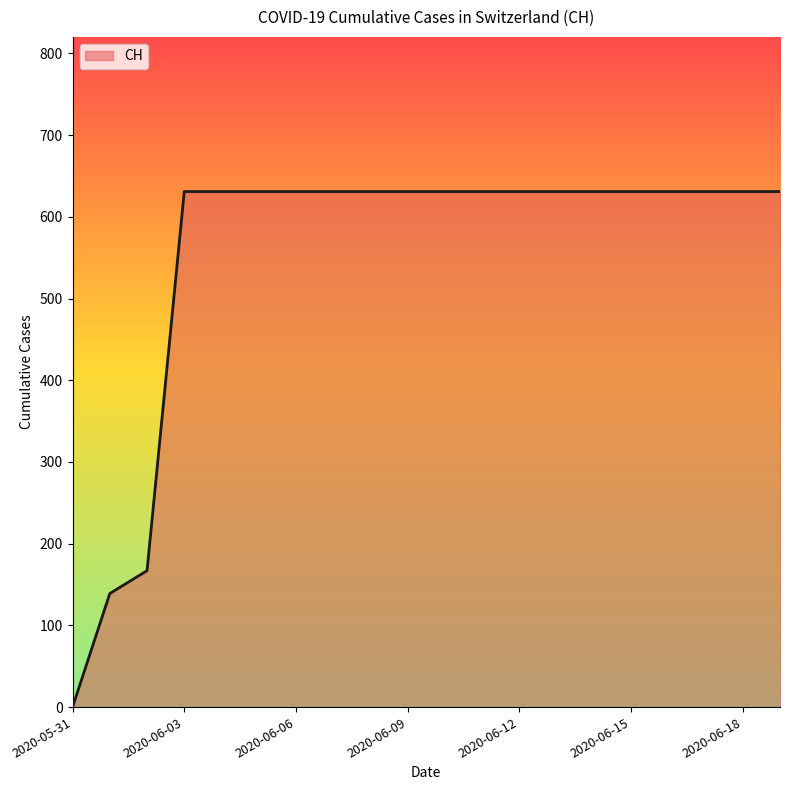

How many lines are shown in the chart?

1